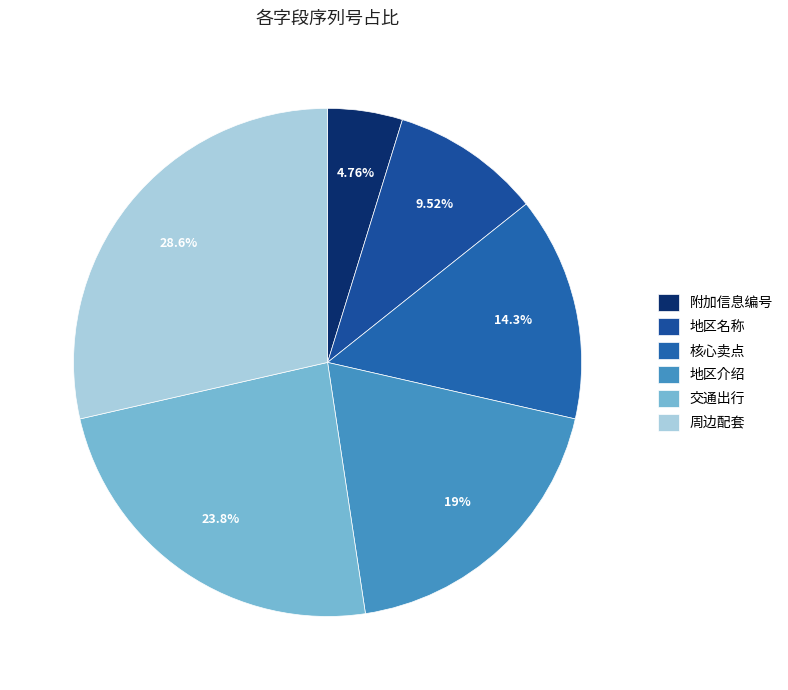

What is the smallest slice in the pie chart?

附加信息编号